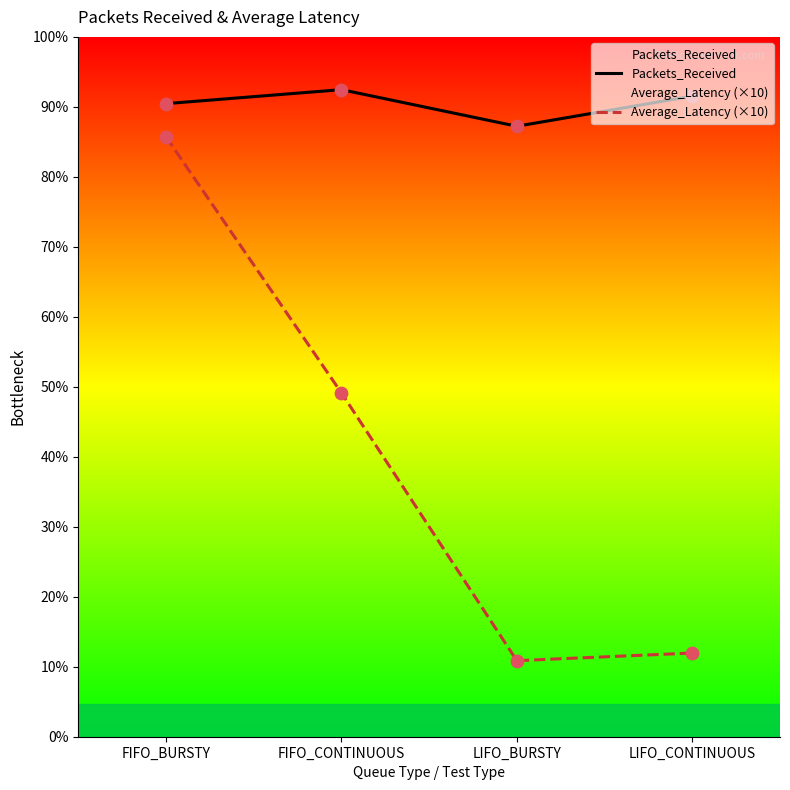

Which series reaches the minimum Y coordinate?

Average_Latency (×10)